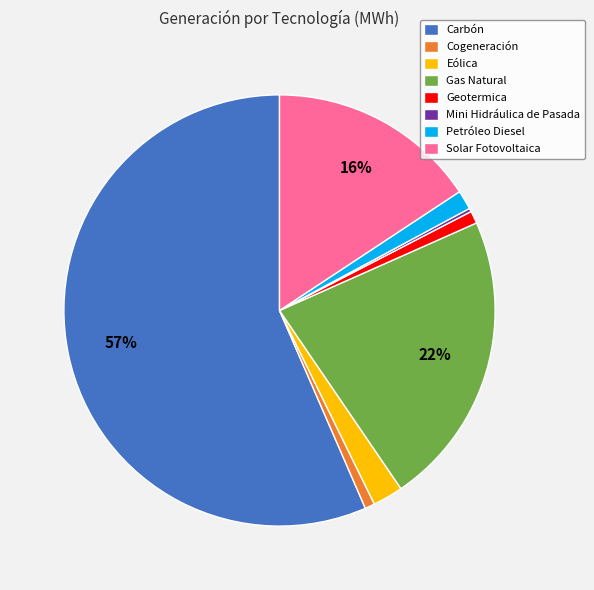

To the nearest percent, what is the combined percentage of Gas Natural and Carbón?

79%